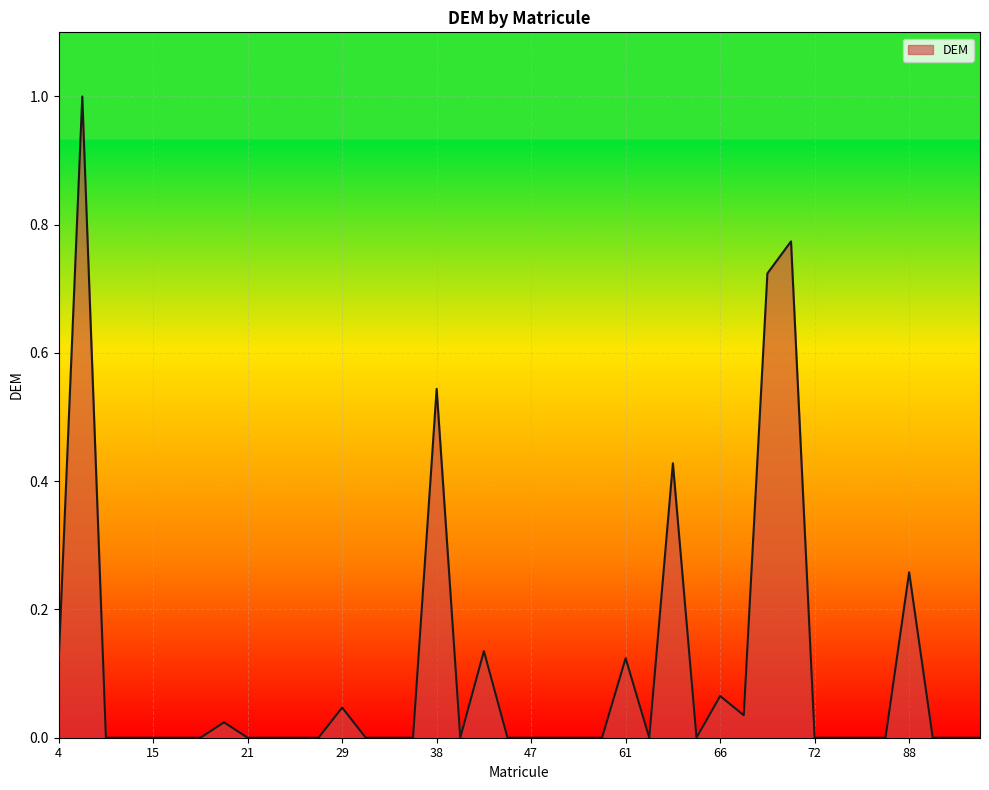

What is the difference between the maximum and minimum values?

1.0